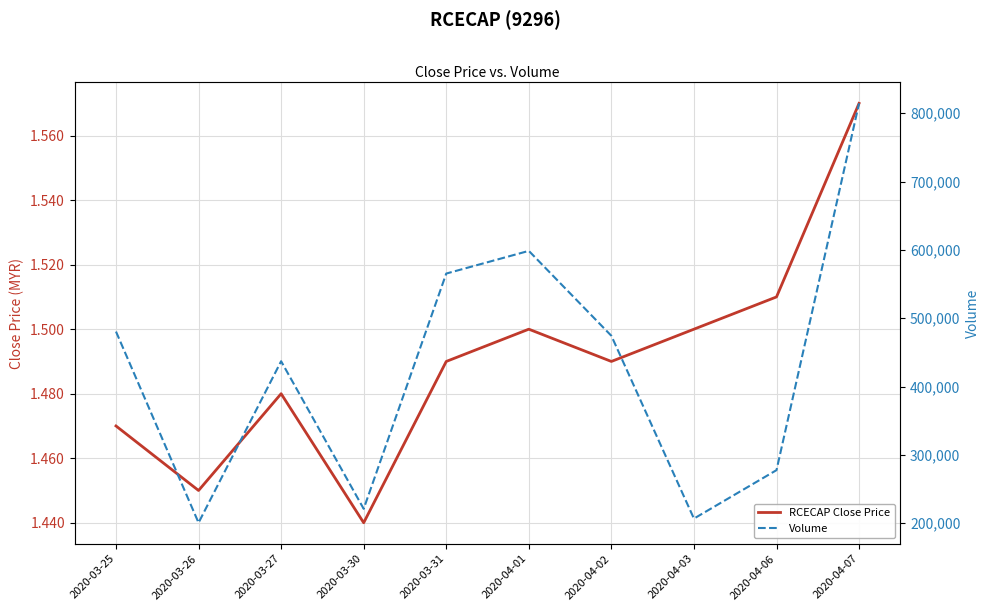

In Volume, how many points are lower than both neighbors (excluding endpoints)?

3